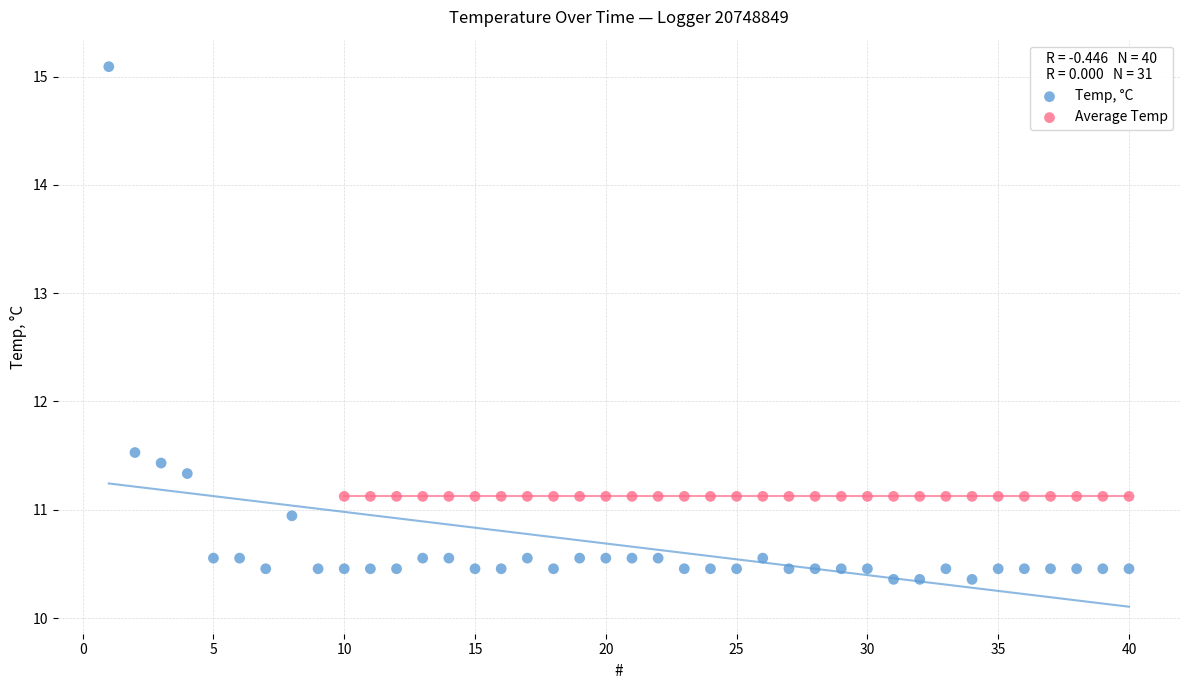

Which series contains the highest Y value?

Temp, °C